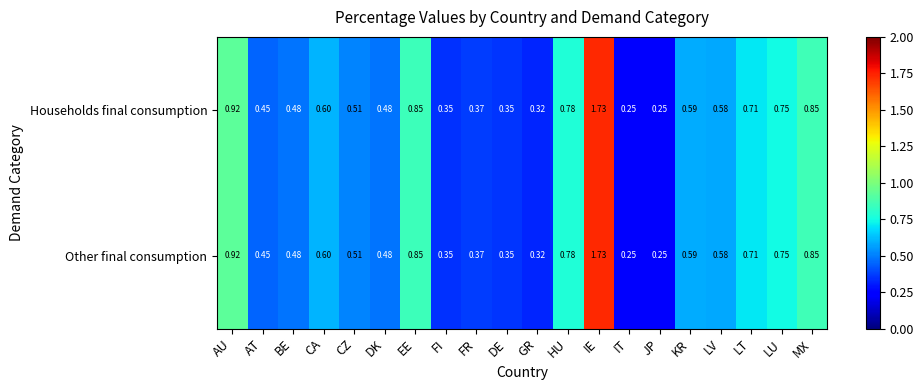

At which category does the chart reach its peak across all series?

IE